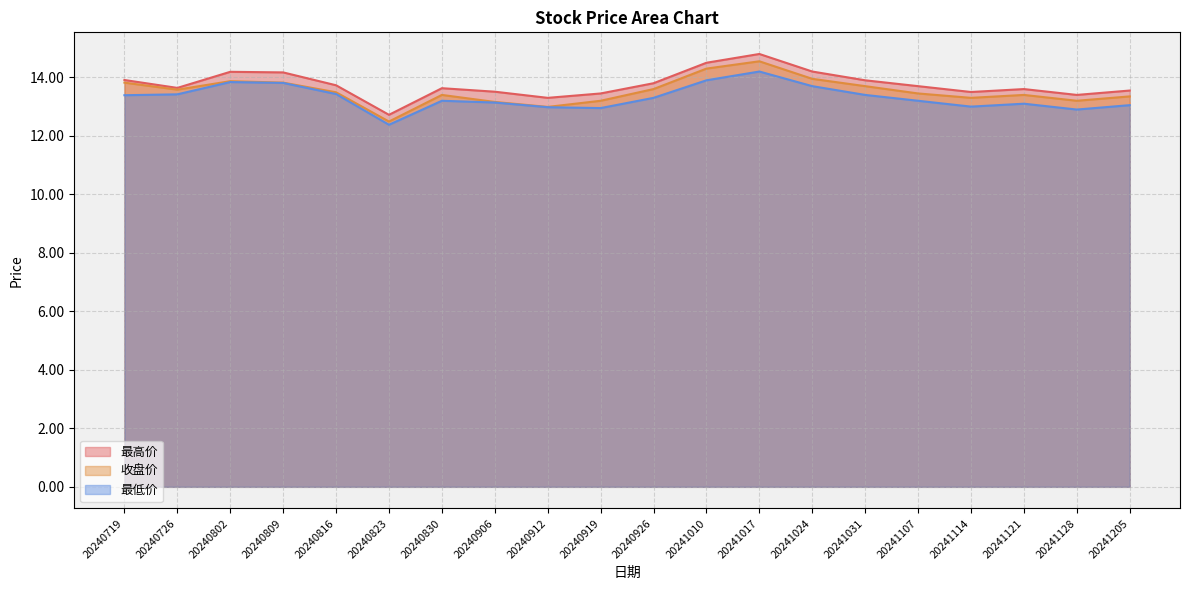

What is the maximum value for 最高价?

14.8